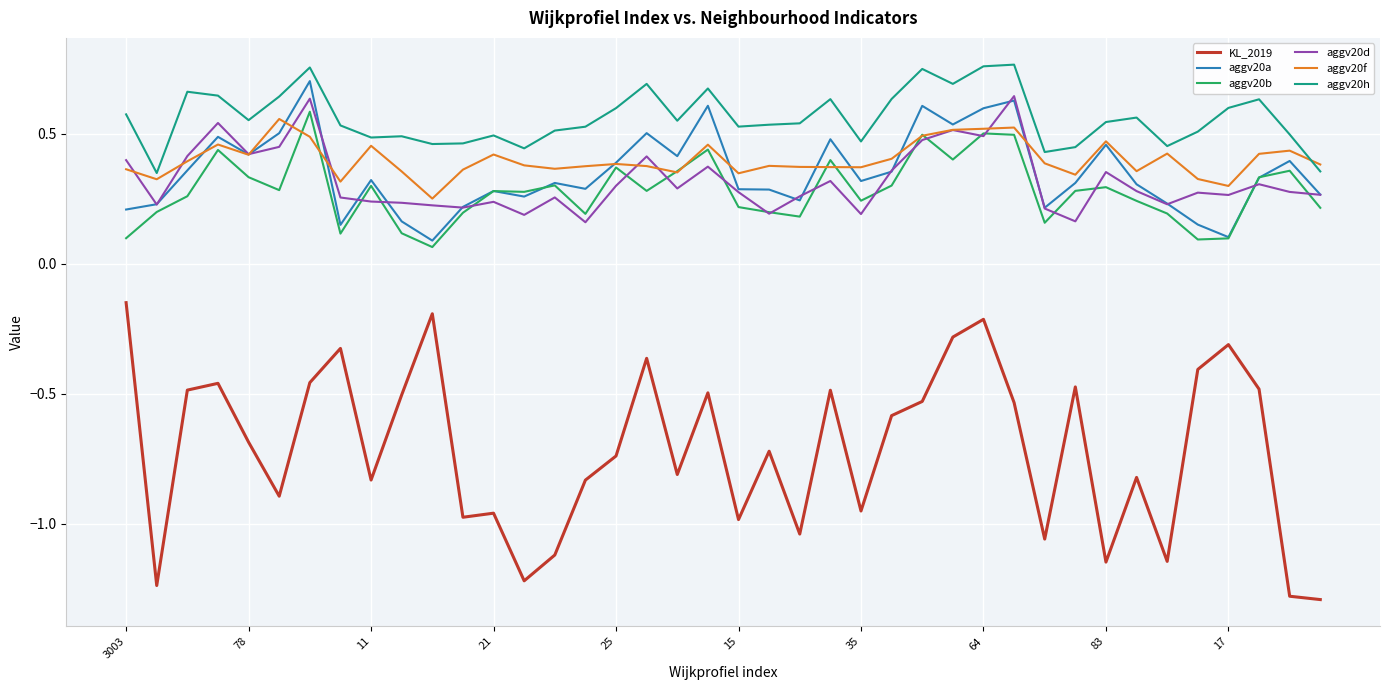

Which series has the widest spread of values?

KL_2019